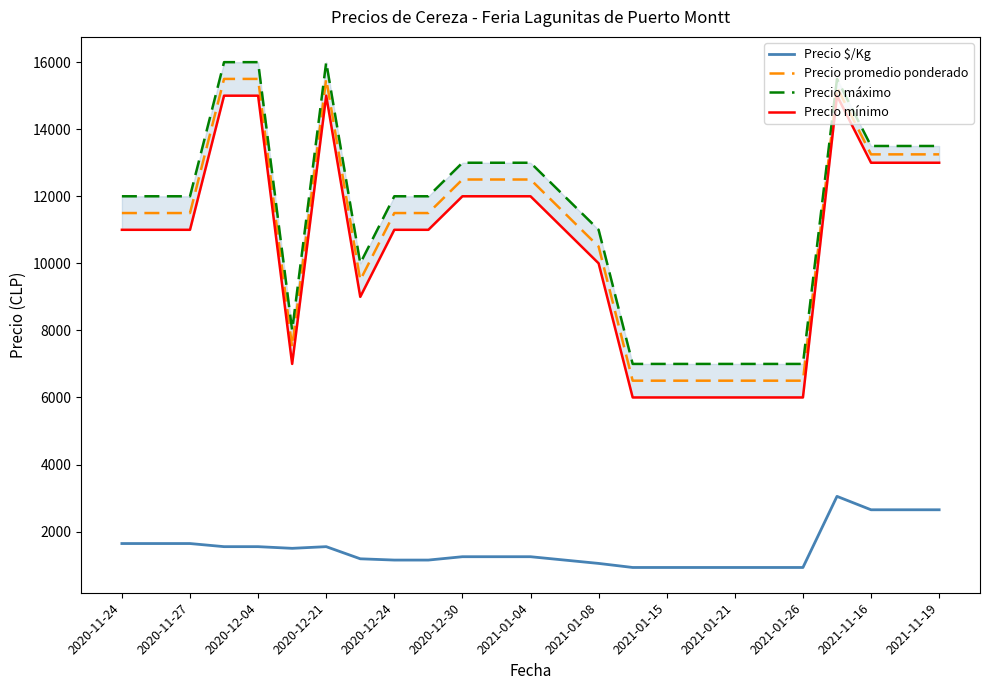

Is the value of Precio promedio ponderado at 2021-11-16 greater than the value of Precio $/Kg at 2020-11-27?

Yes